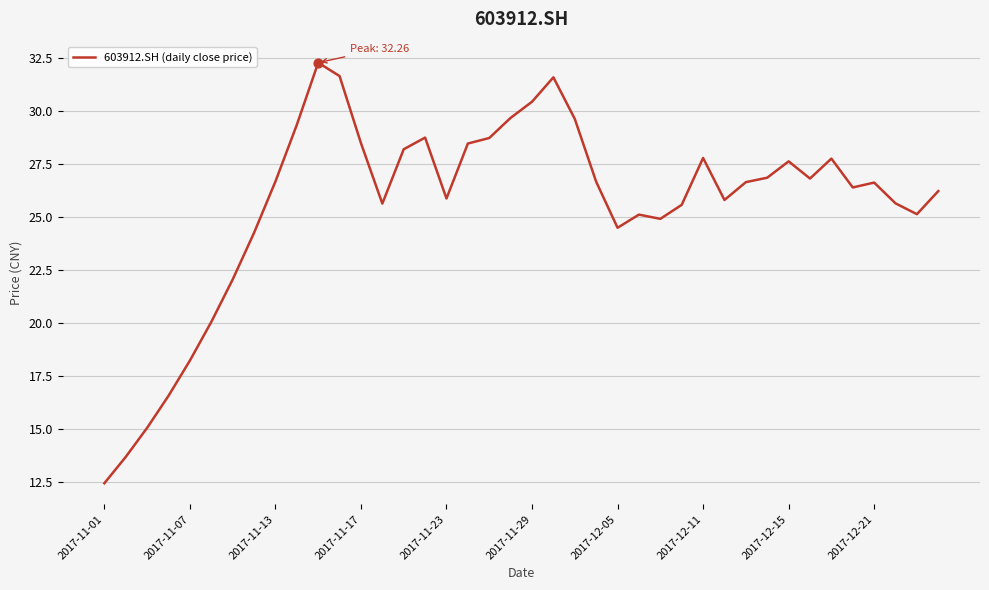

What is the greatest value displayed?

32.3